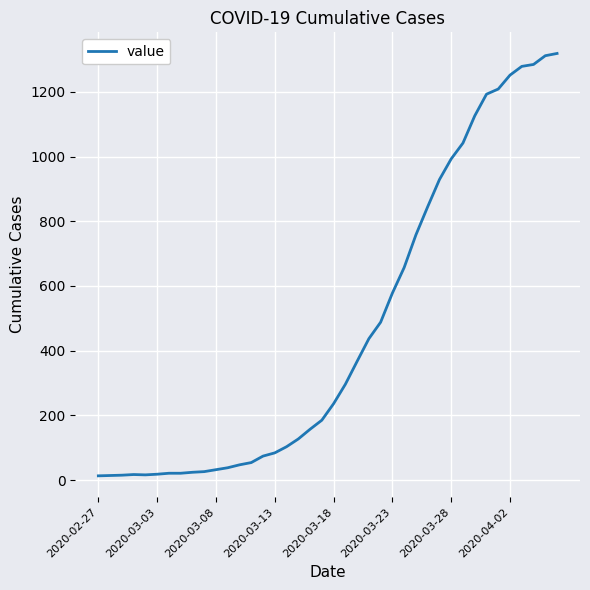

What is the difference between the maximum and minimum values?

1306